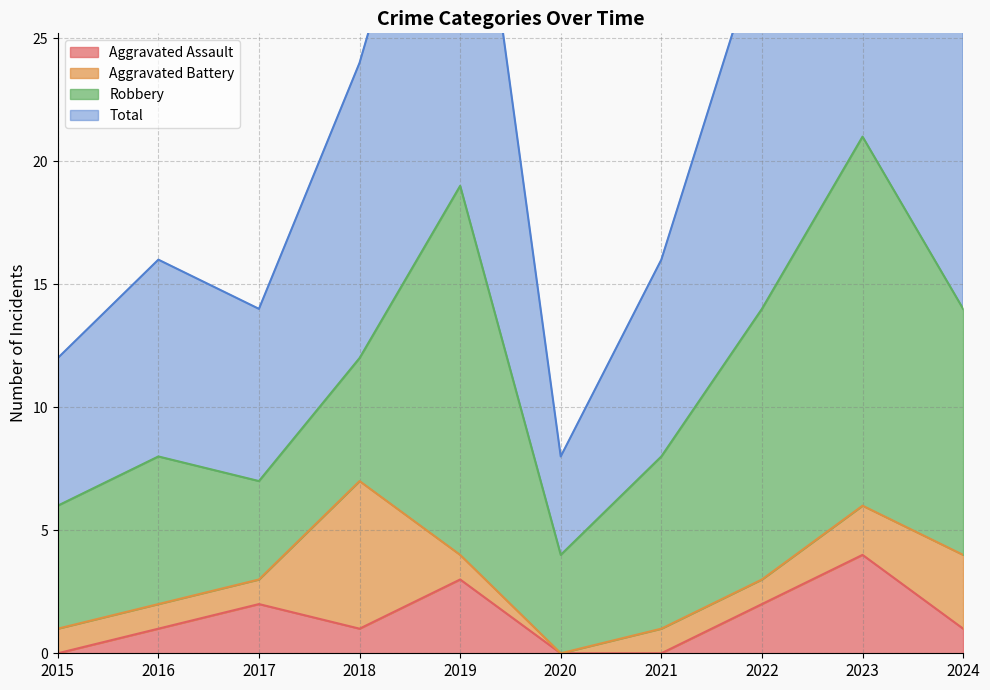

The value of Aggravated Assault at 2024 is 0. True or false?

False